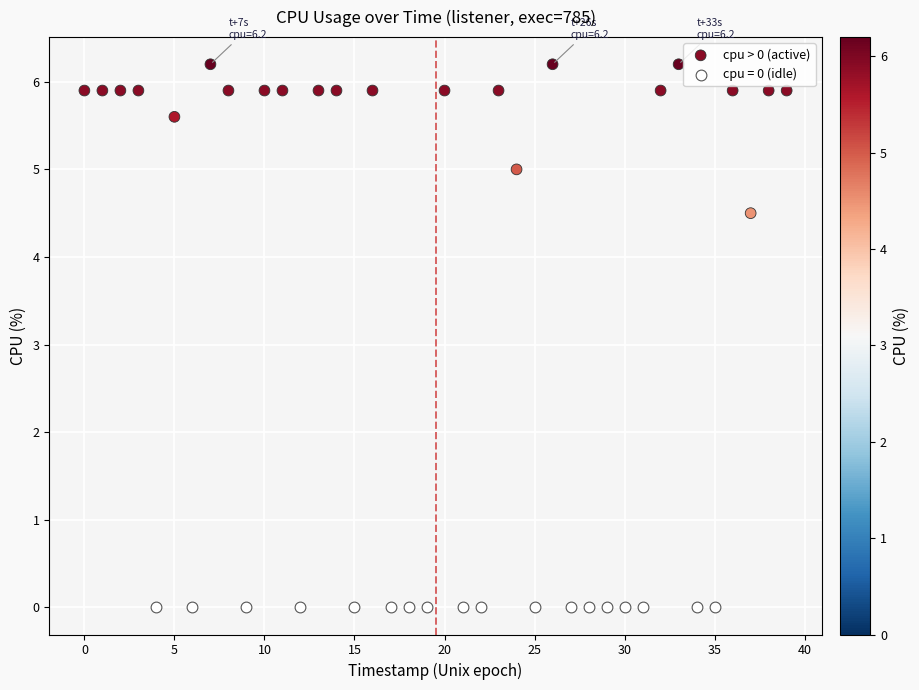

Which series reaches the minimum Y coordinate?

cpu = 0 (idle)